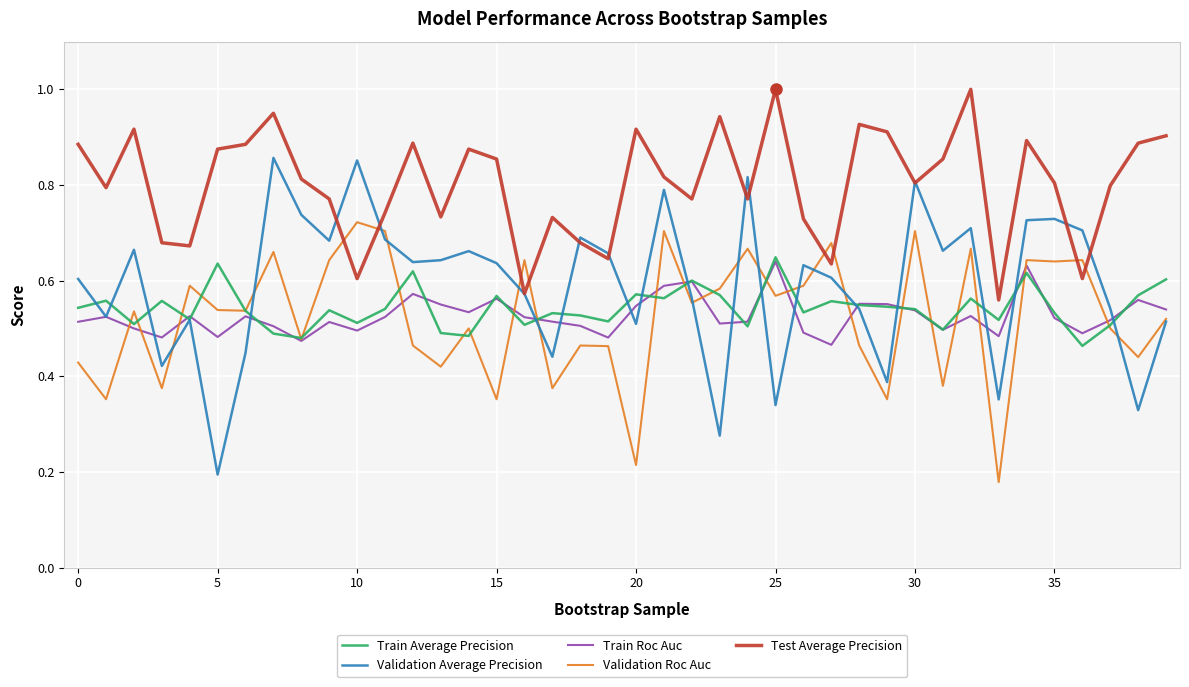

After their last crossing, which series has the higher values: Test Average Precision or Validation Average Precision?

Test Average Precision